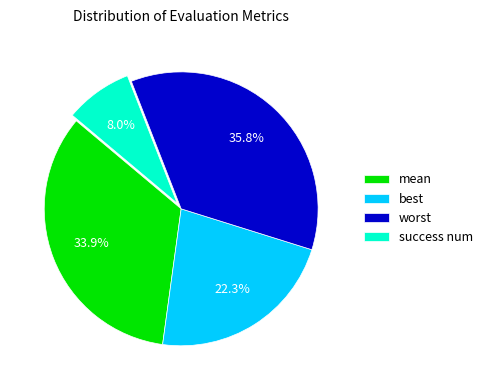

Does any single category account for the majority?

No